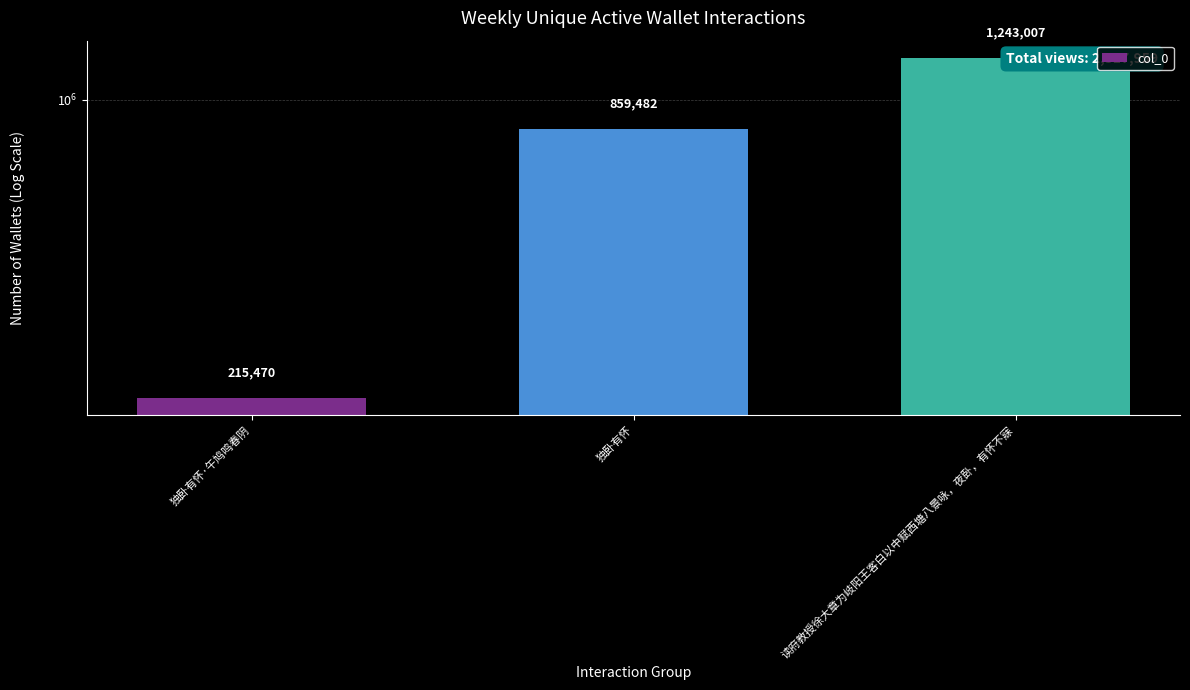

List the labels in order of value, largest first.

读府教授徐大章为岐阳王客白以中赋西塘八景咏，夜卧，有怀不寐, 独卧有怀, 独卧有怀·午鸠鸣春阴